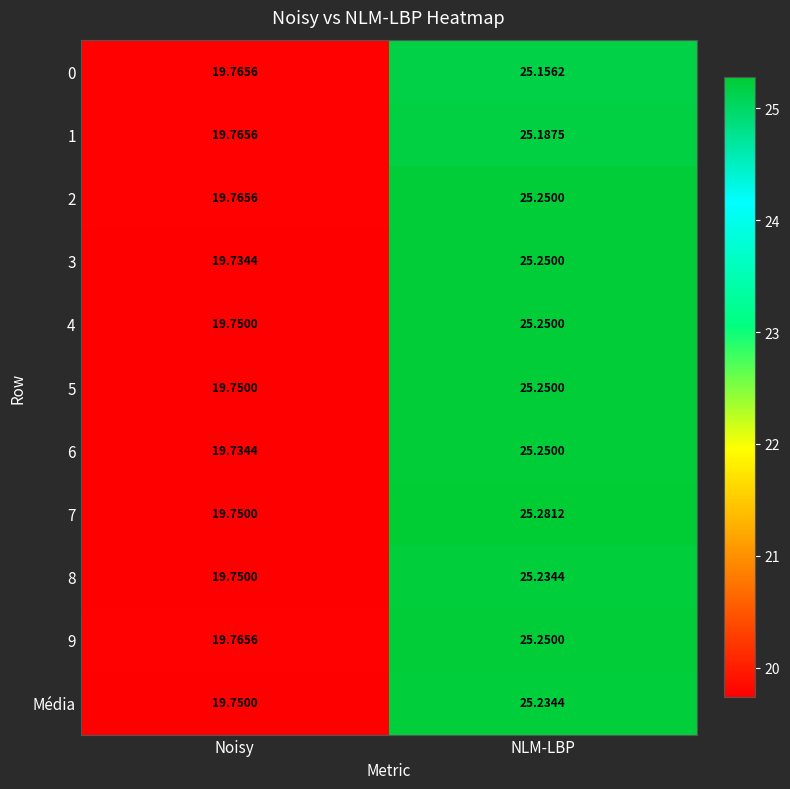

At which category is the sum across all series the highest?

NLM-LBP